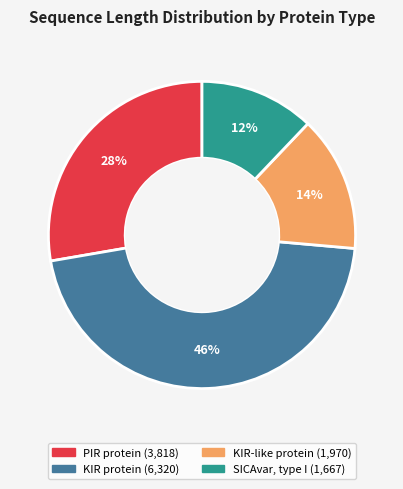

Is PIR protein the majority of the pie?

No